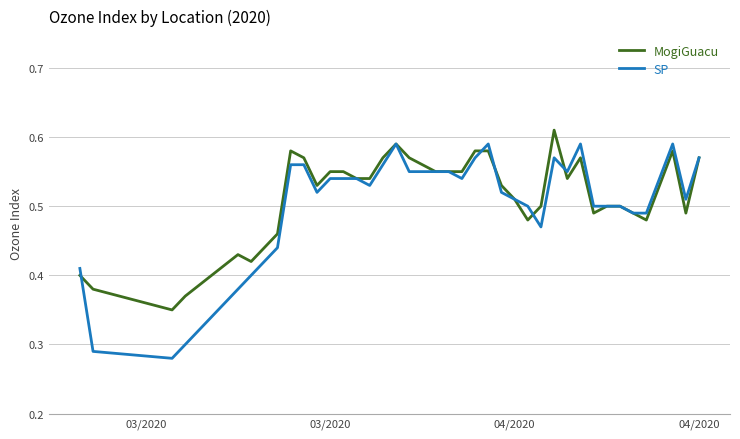

Which series has the widest spread of values?

SP